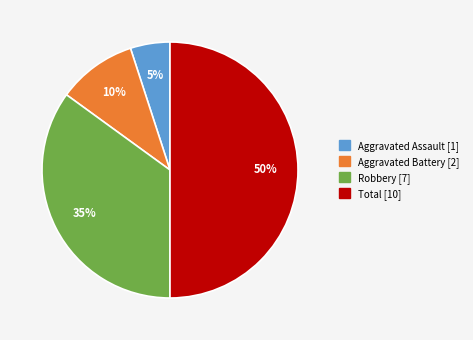

Rank the categories by value from highest to lowest.

Total, Robbery, Aggravated Battery, Aggravated Assault